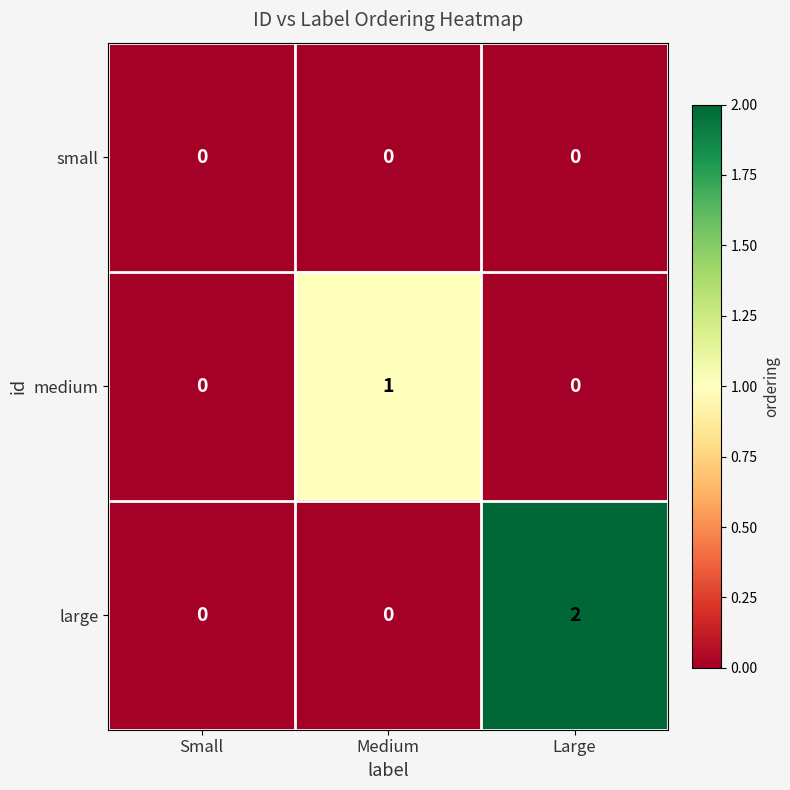

Which category has the highest value in the large series?

Large